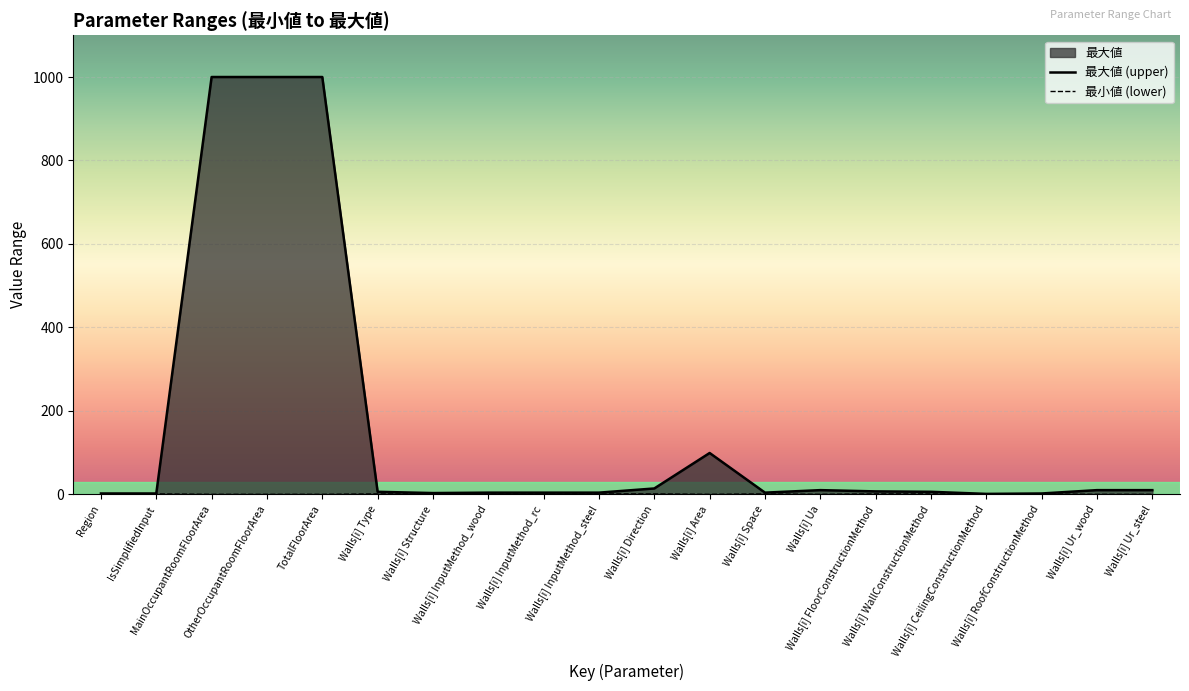

True or false: 最小値 (lower) and 最大値 (upper) cross at least once.

False